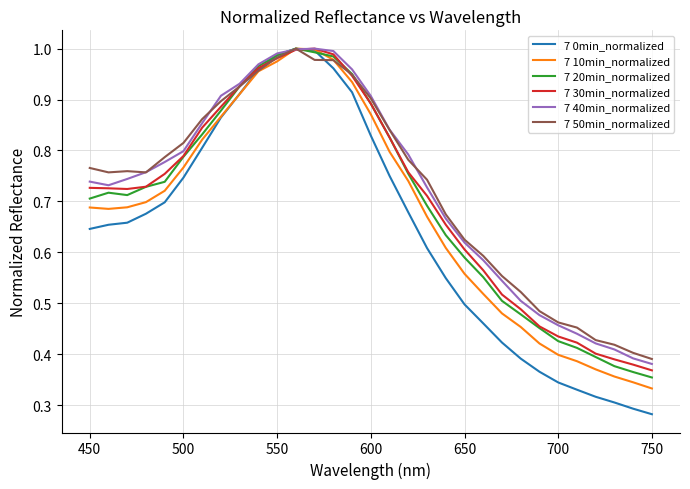

Which series has the widest spread of values?

7 0min_normalized